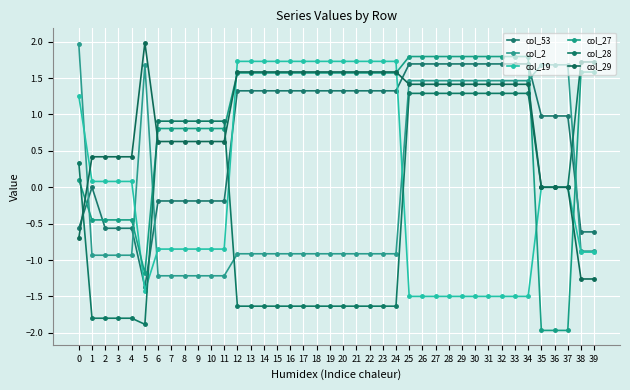

What is the sum of all col_27 values?

37.6